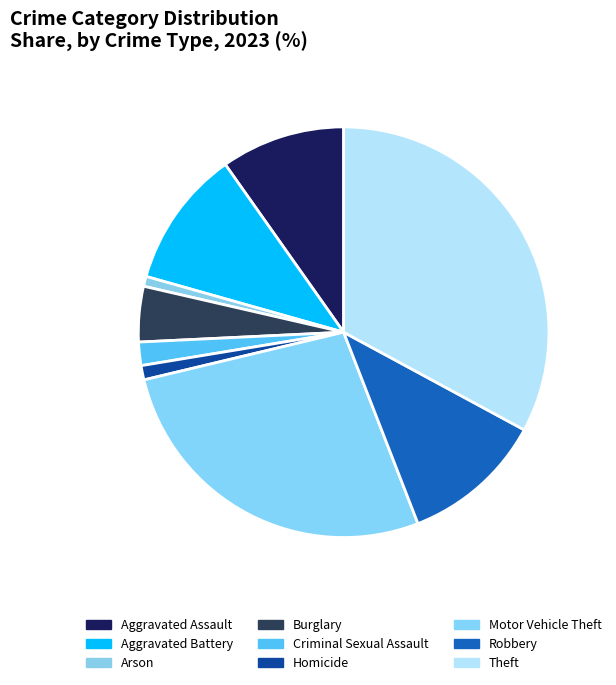

The Homicide slice represents 8% of the pie. True or false?

False